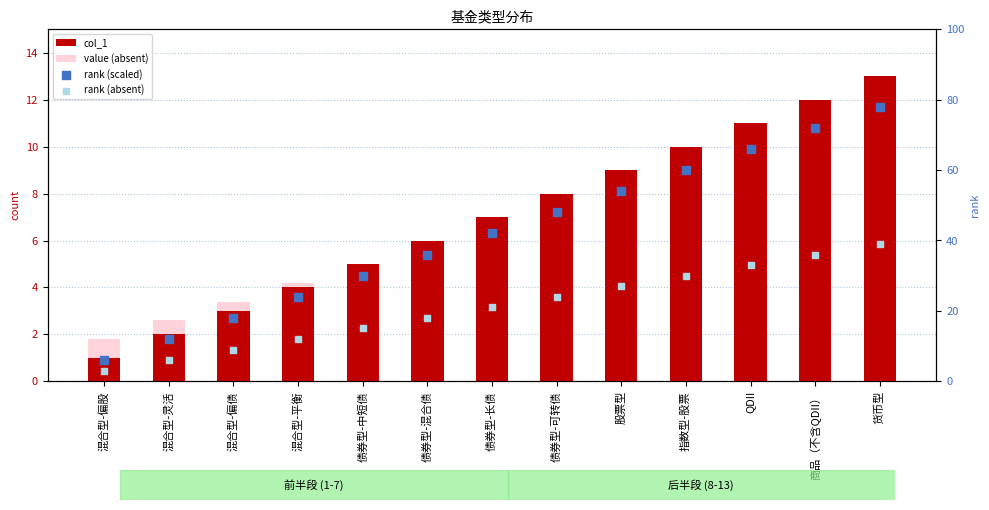

What is the total value across all series at 混合型-偏股?

11.8